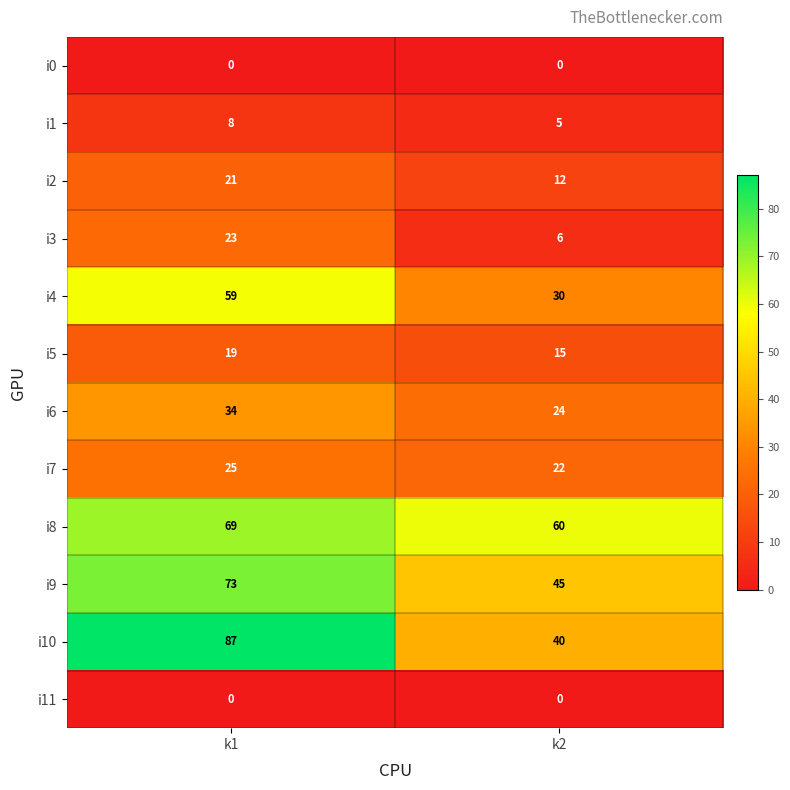

How many distinct data groups are displayed?

12